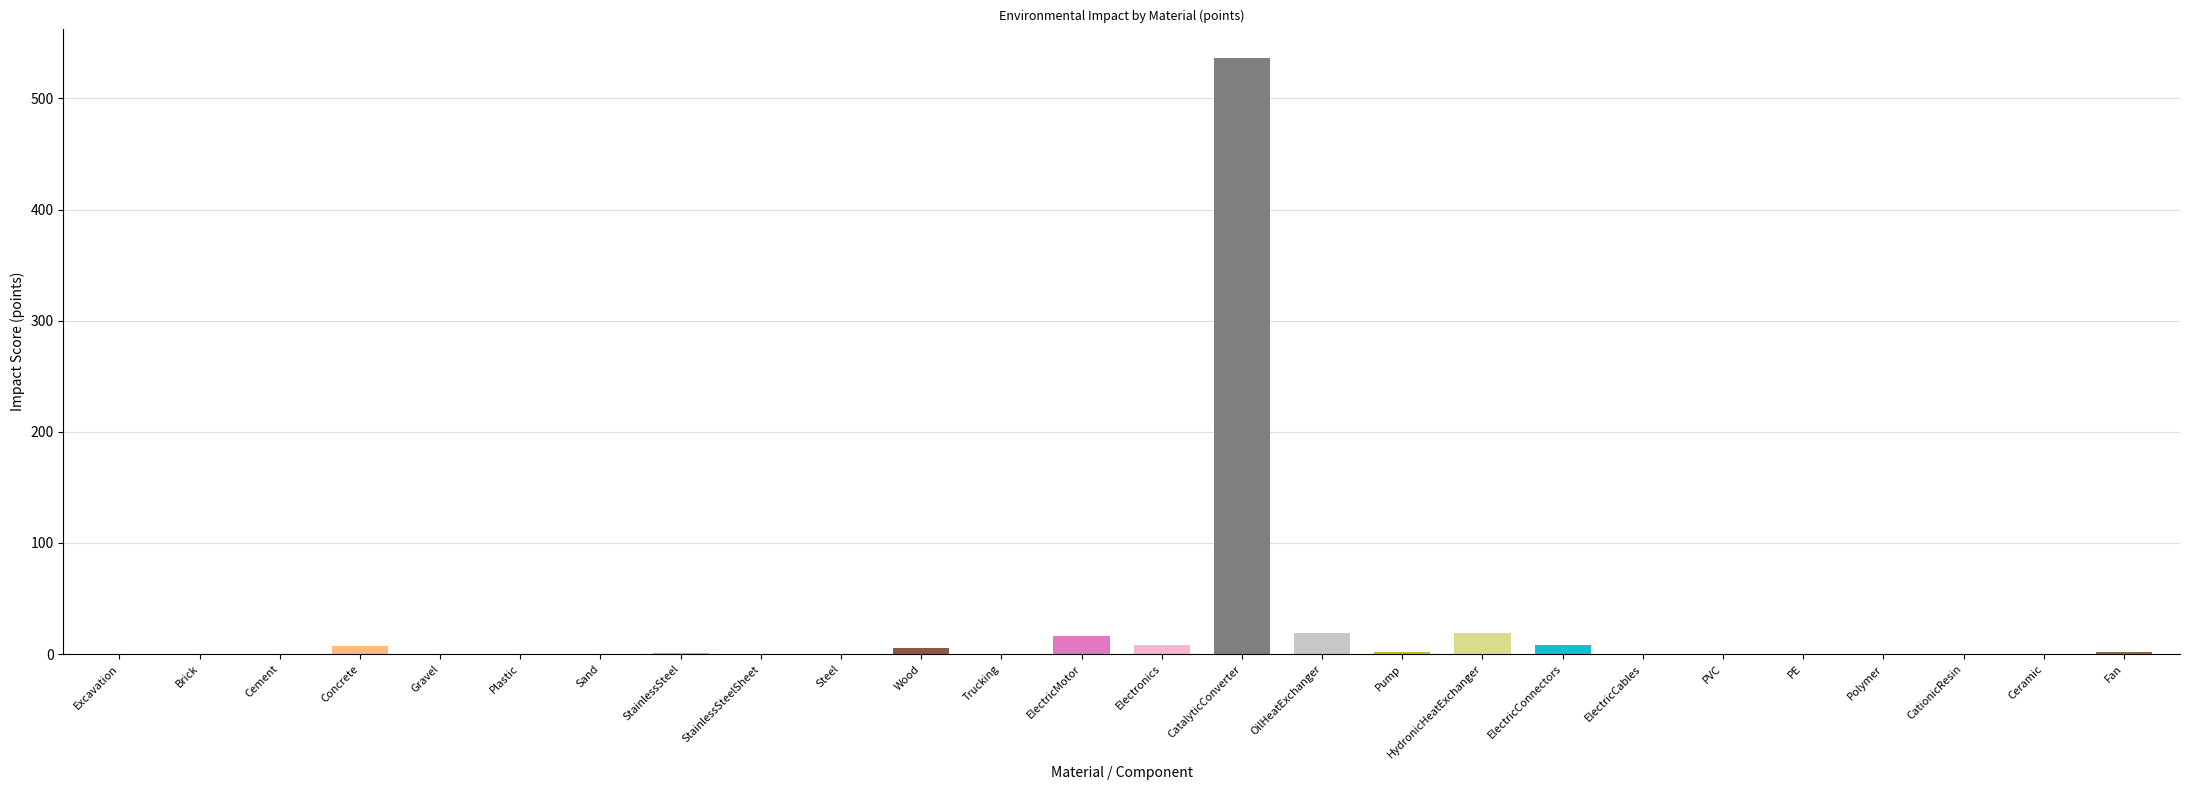

What is the average value of the expected series?

24.1